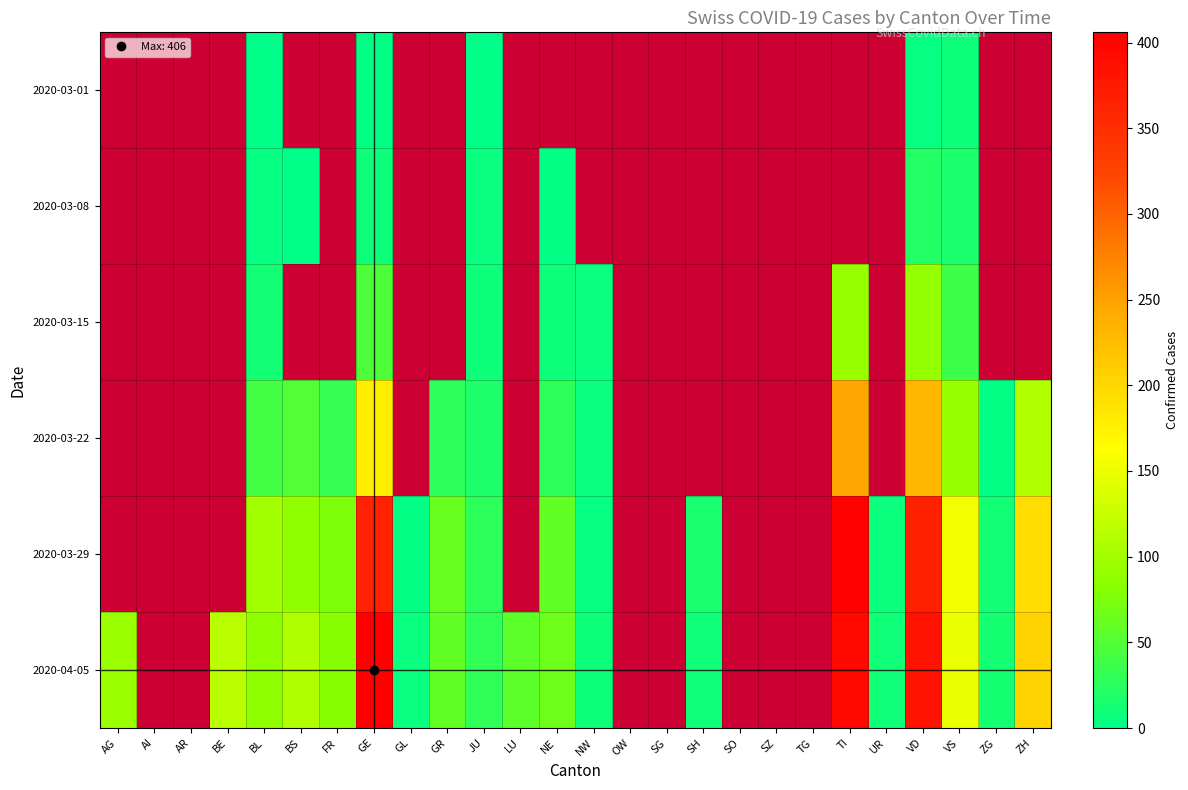

The value of 2020-03-29 at VS is 154.0. True or false?

True